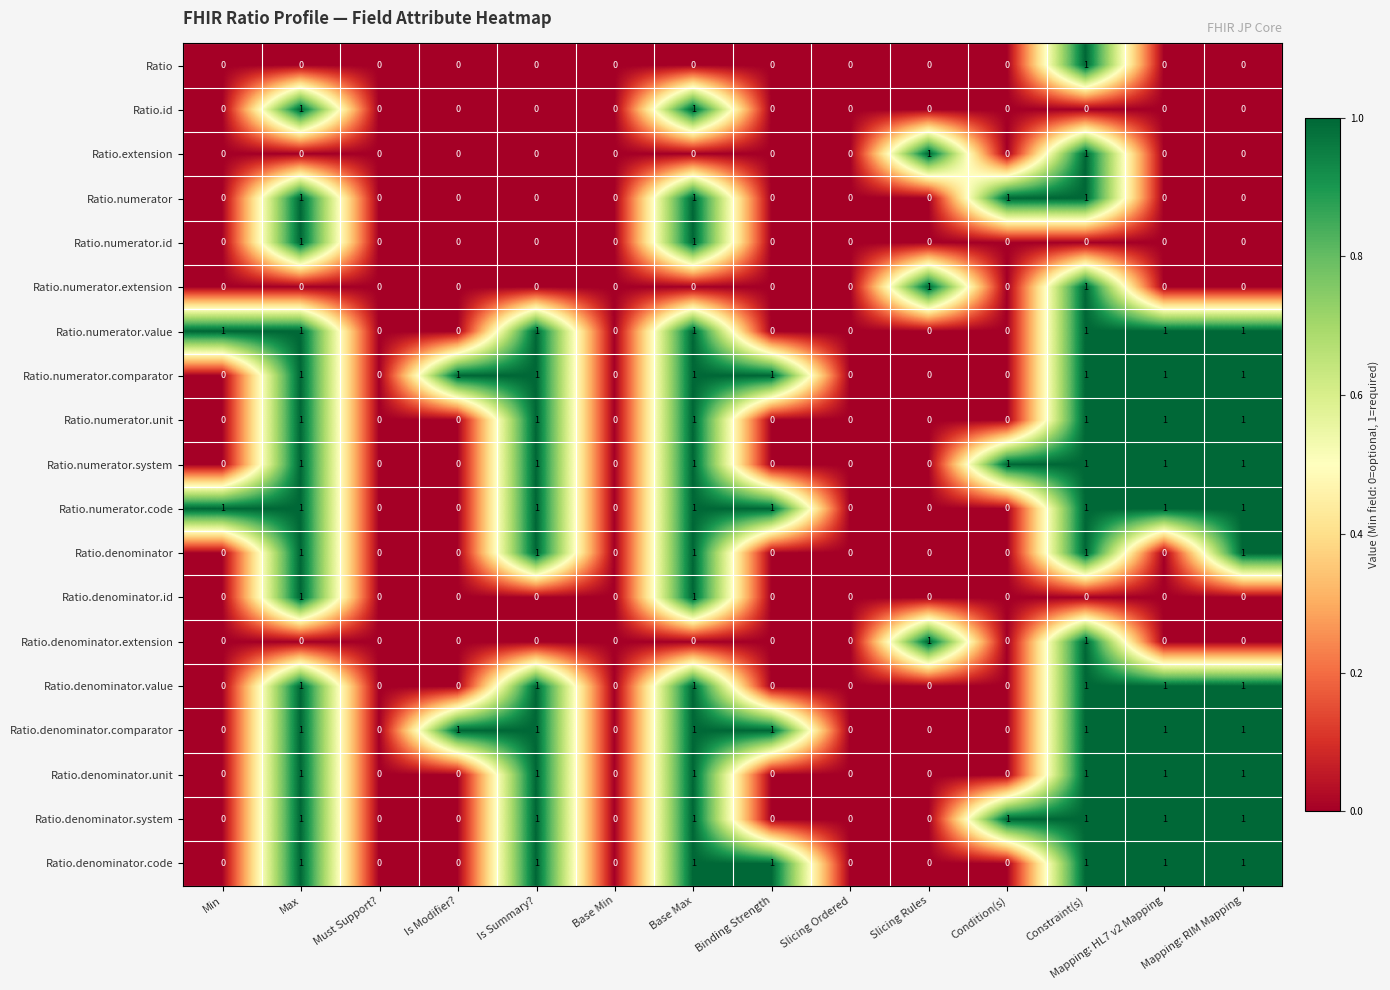

What is the spread (max minus min) of values at Constraint(s)?

1